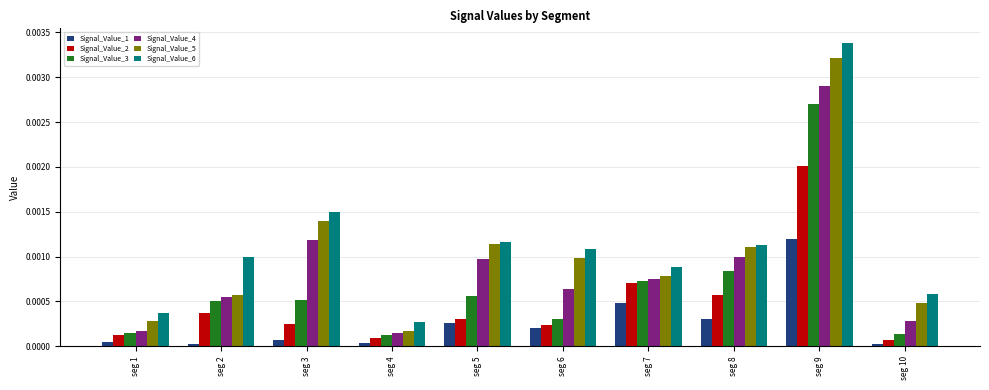

Where is Signal_Value_6 nearest to the value 0?

seg 4